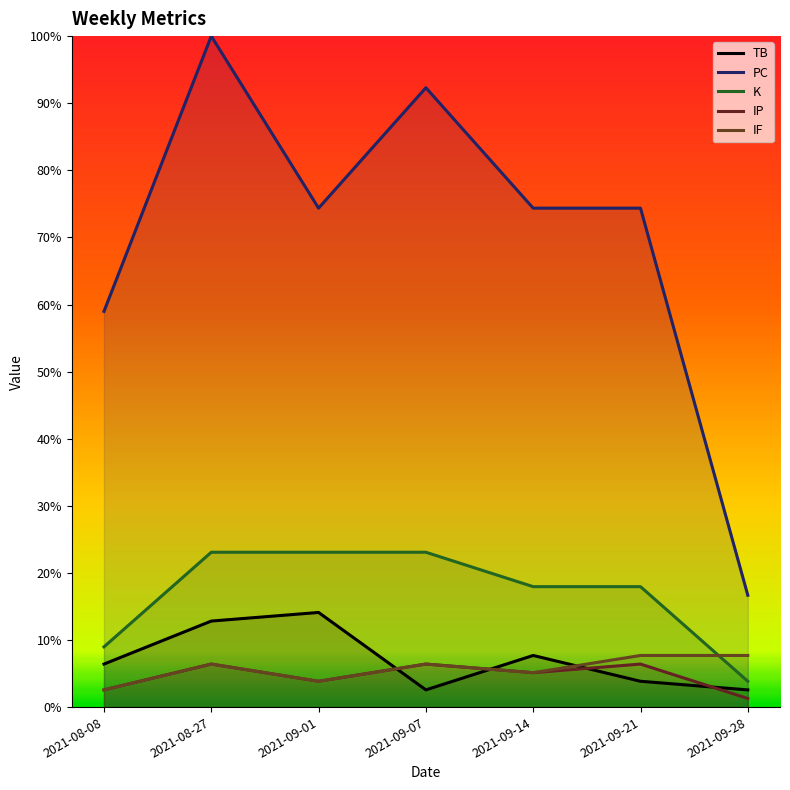

How many lines are shown in the chart?

5